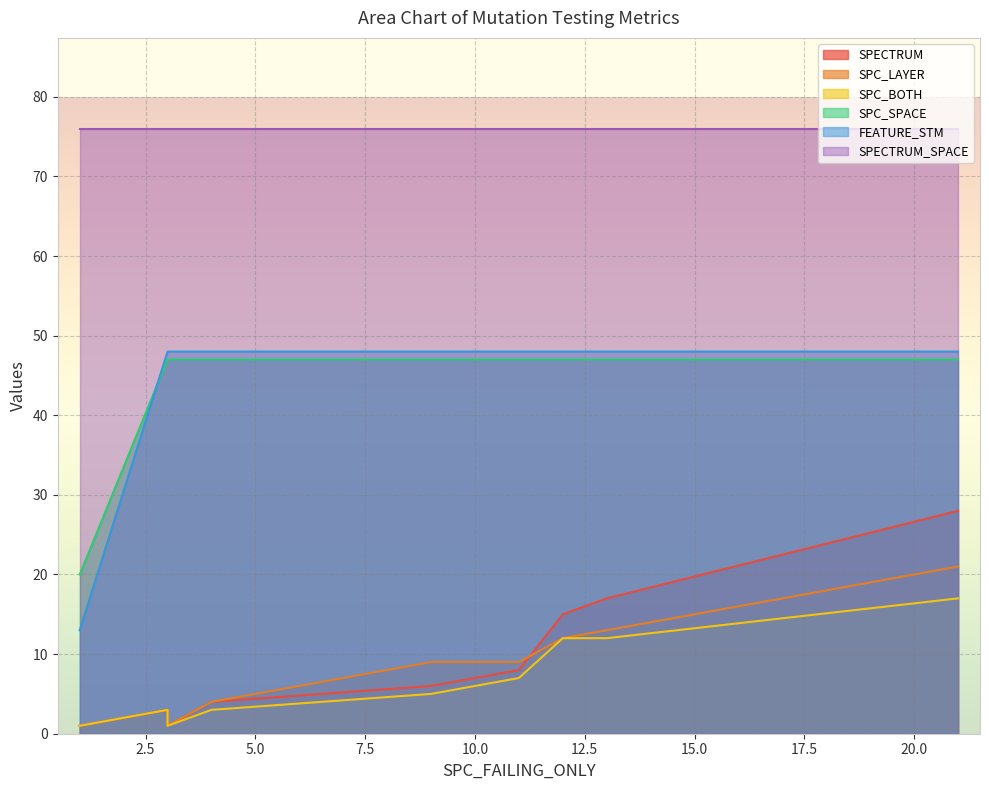

What is the sum of the SPC_LAYER values at 11 and 1?

10